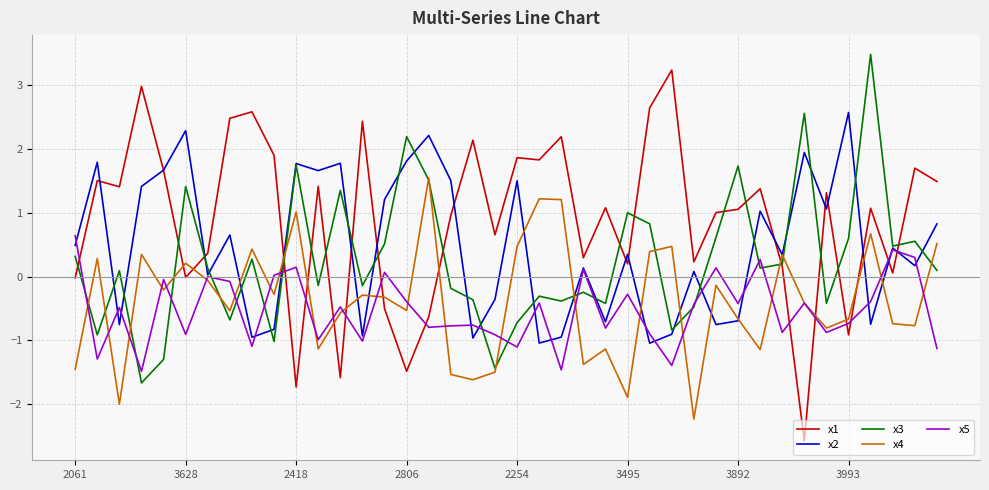

After their last crossing, which series has the higher values: x1 or x5?

x1